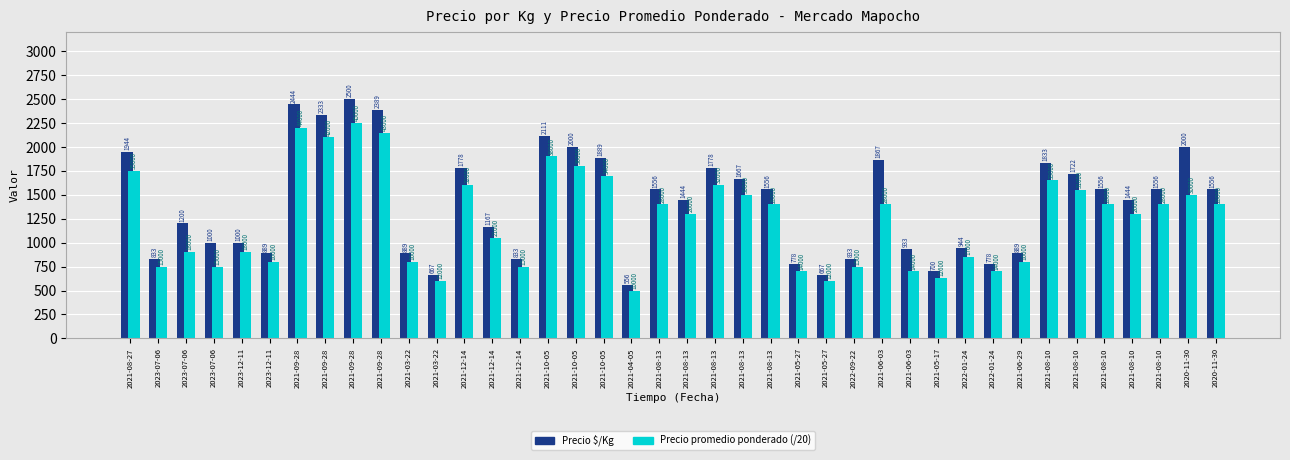

What is the sum of the Precio $/Kg values at 2021-03-22 and 2021-09-28?

3278